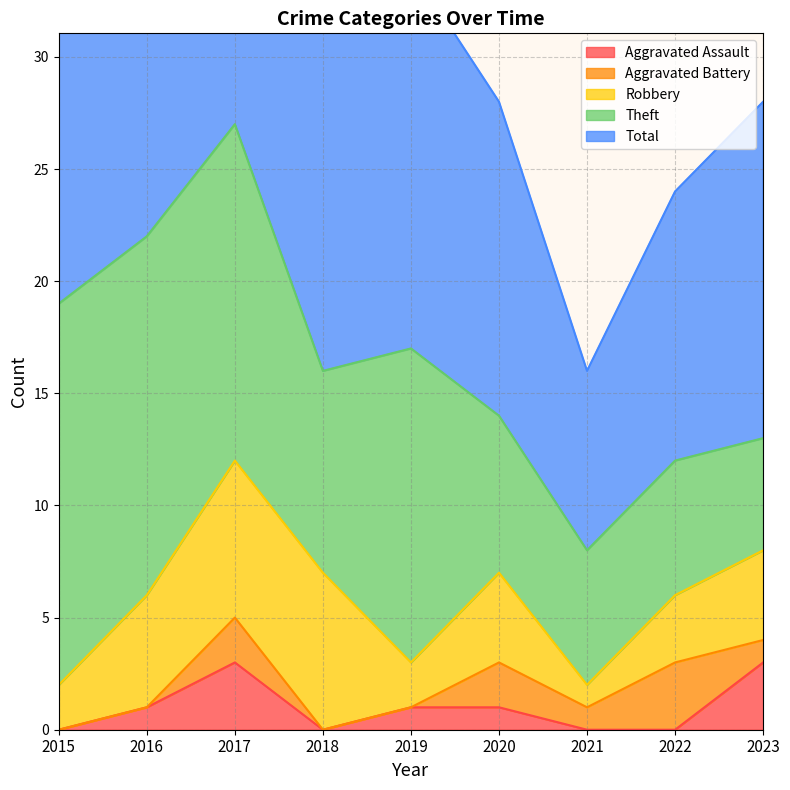

How many categories are shown in the chart?

9